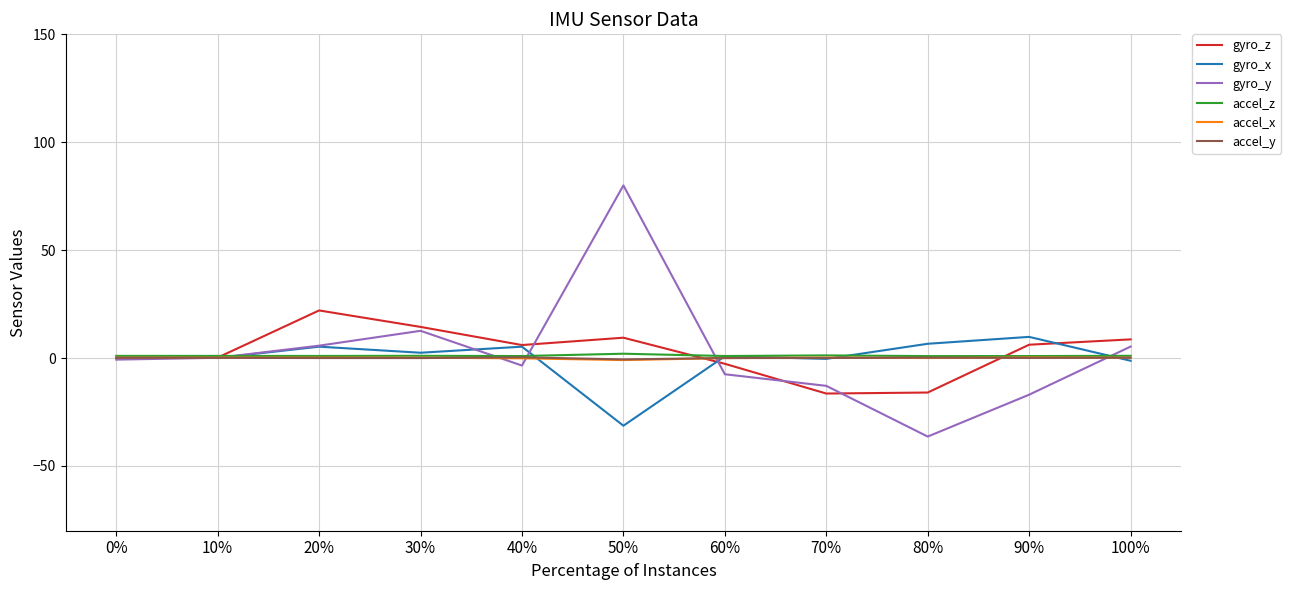

Which series has the widest spread of values?

gyro_y